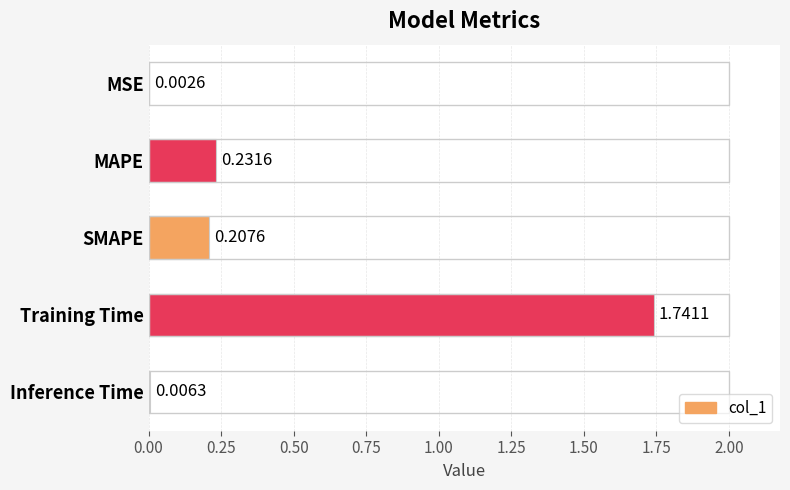

What is the change in value from Training Time to Inference Time?

-1.7